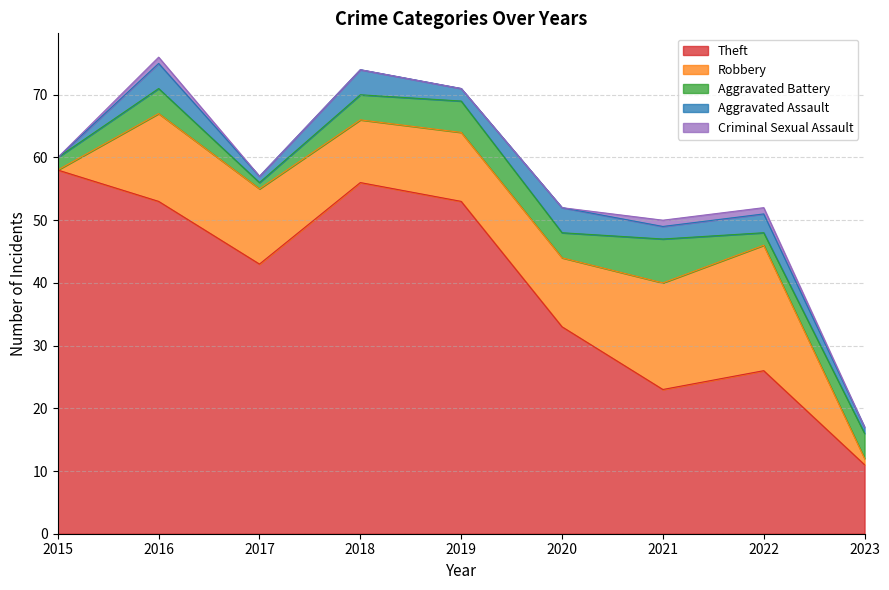

The Theft series shows 58 at 2015. True or false?

True